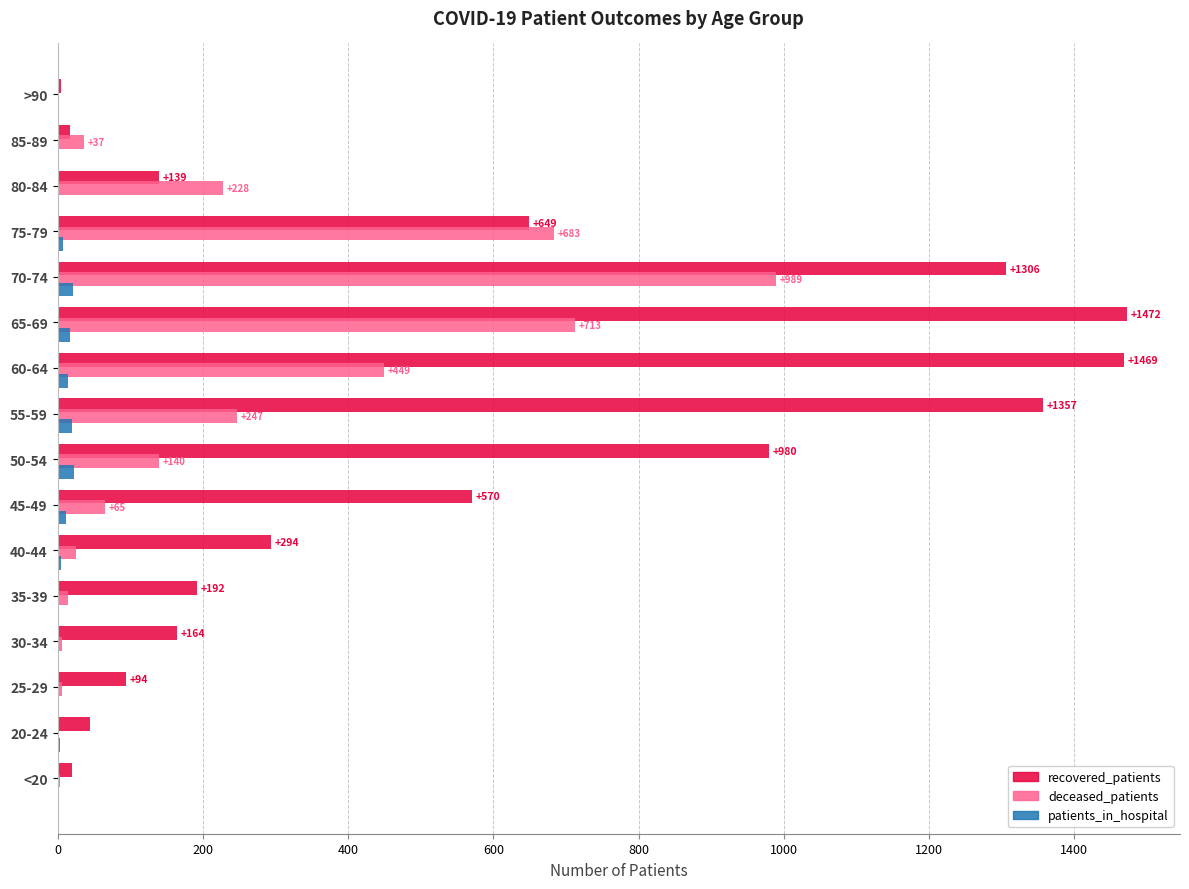

Where is recovered_patients nearest to the value 738?

75-79